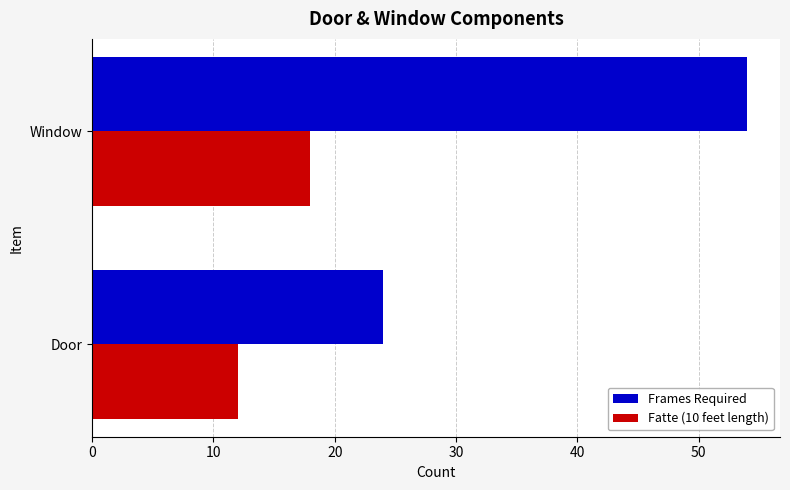

What is the average value of the Fatte (10 feet length) series?

15